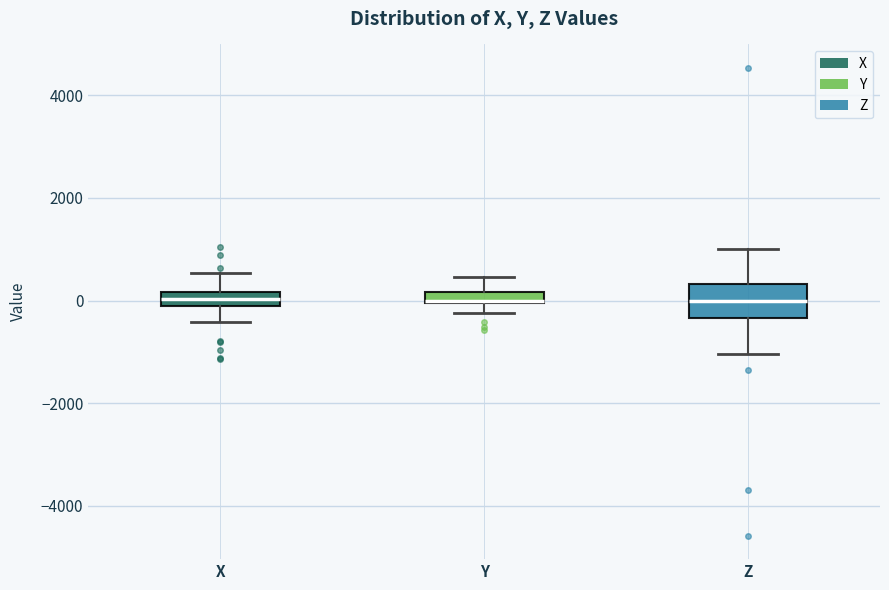

Where is the upper edge of the box for X on the y-axis? The values are not printed on the chart, so give them approximately, as read against the axis.

200